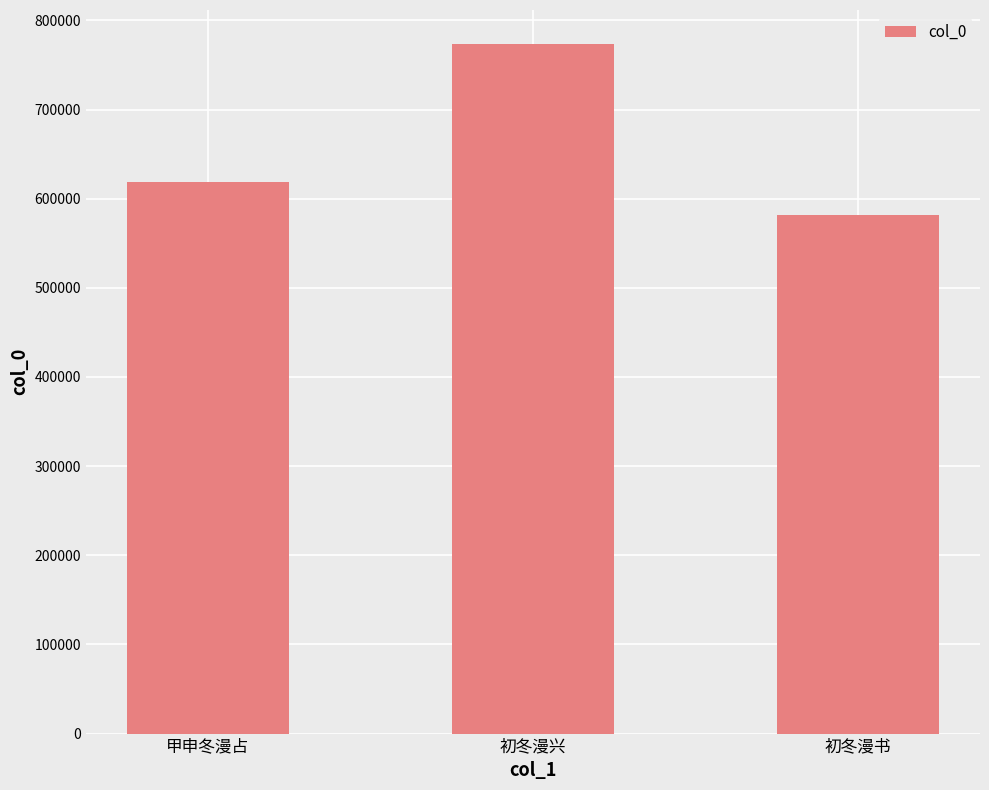

What is the difference between the maximum and minimum values?

191168